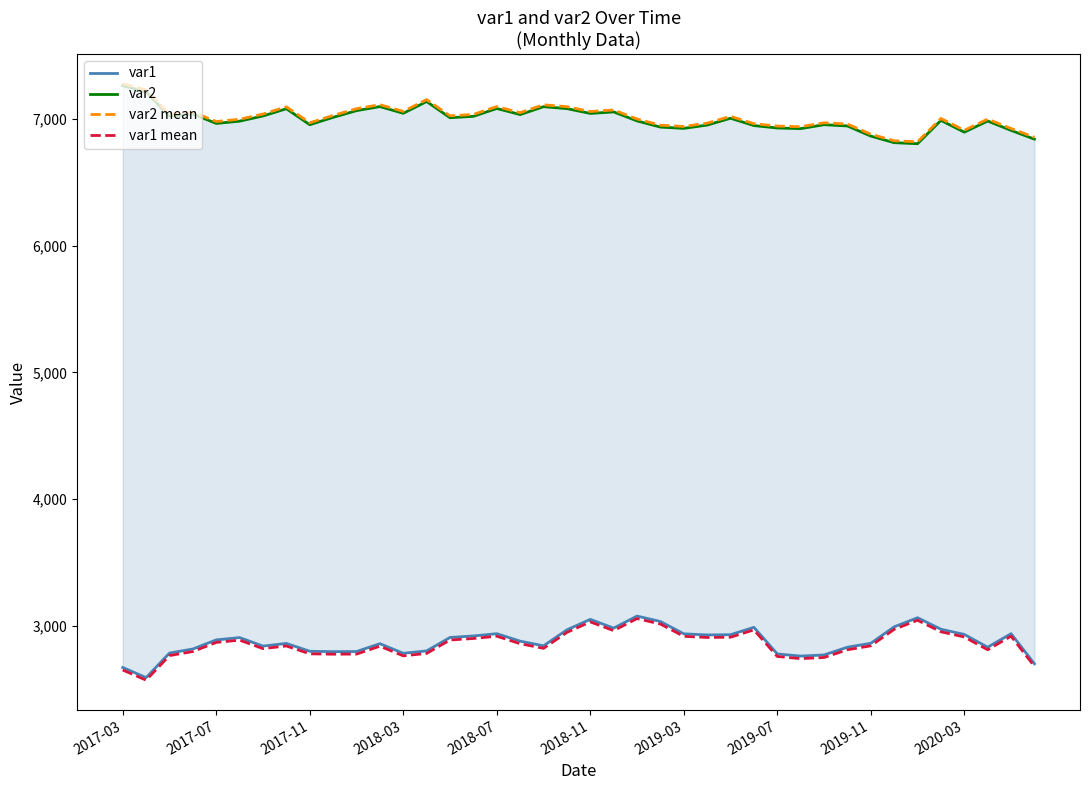

What is the minimum value for var1?

2590